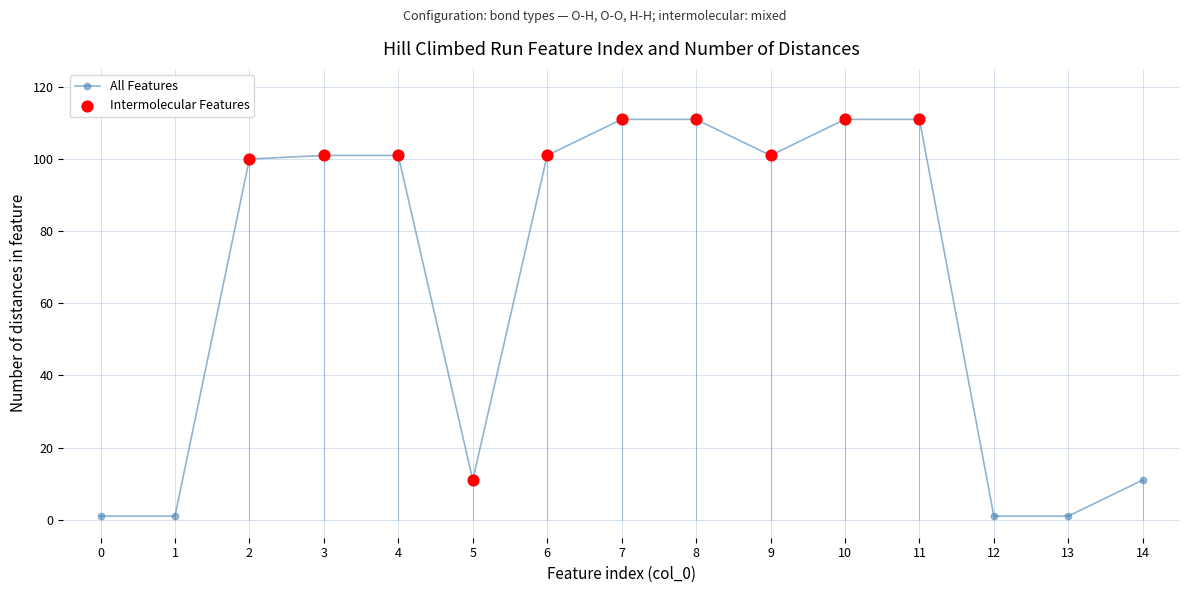

Approximately how many times larger is the value at 8 compared to 0?

111.0